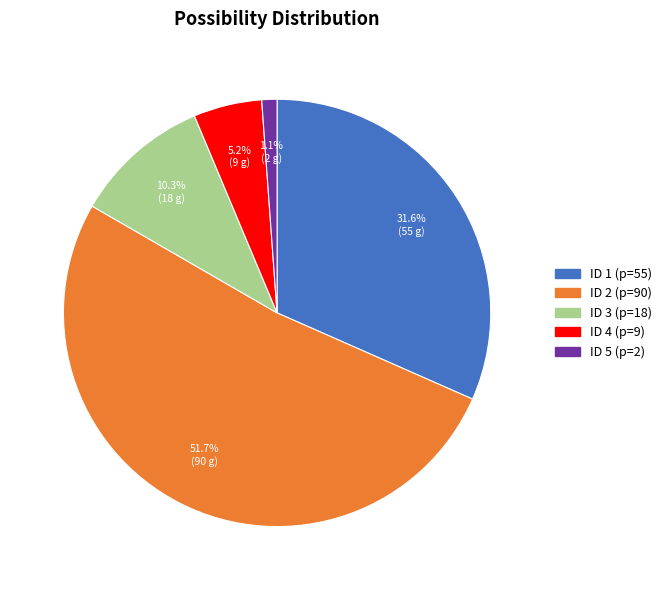

To the nearest percent, what is the average slice percentage?

20%